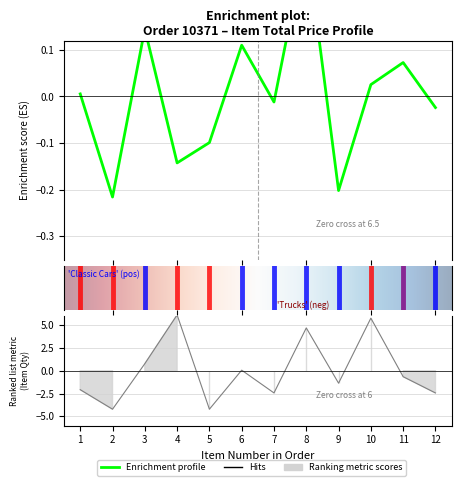

What is the difference between the TOTAL PRICE values at 7 and 4?

0.1